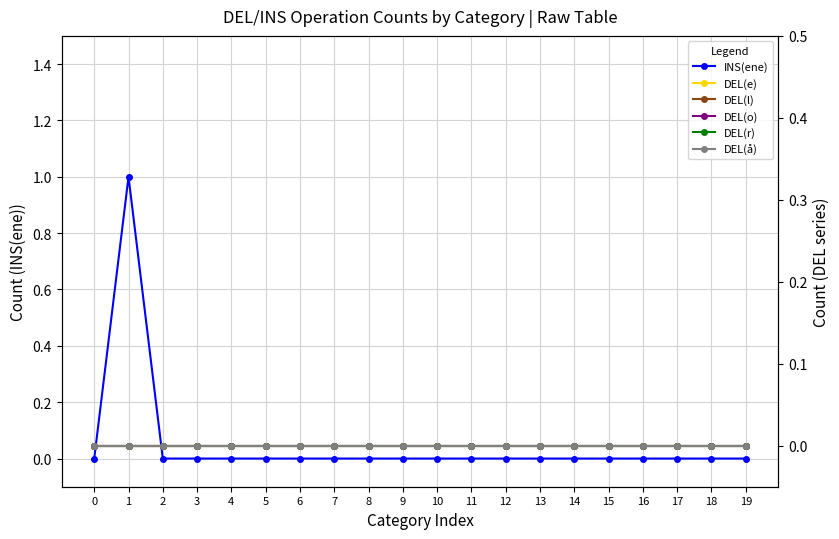

Reading left to right, transcribe all the data shown in this chart.

INS(ene): 0=0	1=1	2=0	3=0	4=0	5=0	6=0	7=0	8=0	9=0	10=0	11=0	12=0	13=0	14=0	15=0	16=0	17=0	18=0	19=0
DEL(e): 0=0	1=0	2=0	3=0	4=0	5=0	6=0	7=0	8=0	9=0	10=0	11=0	12=0	13=0	14=0	15=0	16=0	17=0	18=0	19=0
DEL(l): 0=0	1=0	2=0	3=0	4=0	5=0	6=0	7=0	8=0	9=0	10=0	11=0	12=0	13=0	14=0	15=0	16=0	17=0	18=0	19=0
DEL(o): 0=0	1=0	2=0	3=0	4=0	5=0	6=0	7=0	8=0	9=0	10=0	11=0	12=0	13=0	14=0	15=0	16=0	17=0	18=0	19=0
DEL(r): 0=0	1=0	2=0	3=0	4=0	5=0	6=0	7=0	8=0	9=0	10=0	11=0	12=0	13=0	14=0	15=0	16=0	17=0	18=0	19=0
DEL(å): 0=0	1=0	2=0	3=0	4=0	5=0	6=0	7=0	8=0	9=0	10=0	11=0	12=0	13=0	14=0	15=0	16=0	17=0	18=0	19=0